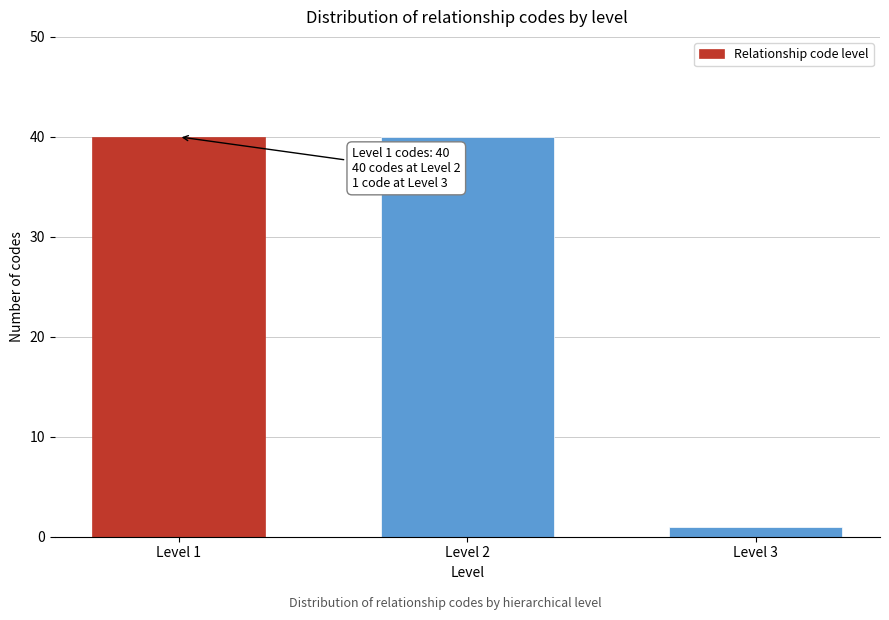

Reading left to right, list all the values displayed in this chart.

Level 1=40	Level 2=40	Level 3=1